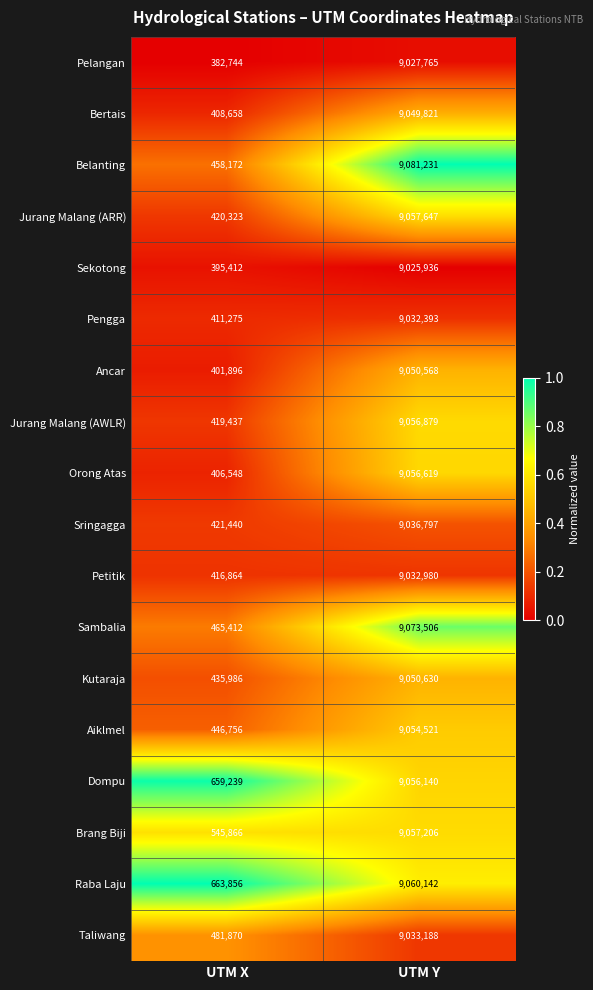

What value does the Sringagga series have at UTM X, to the nearest 50?

421450